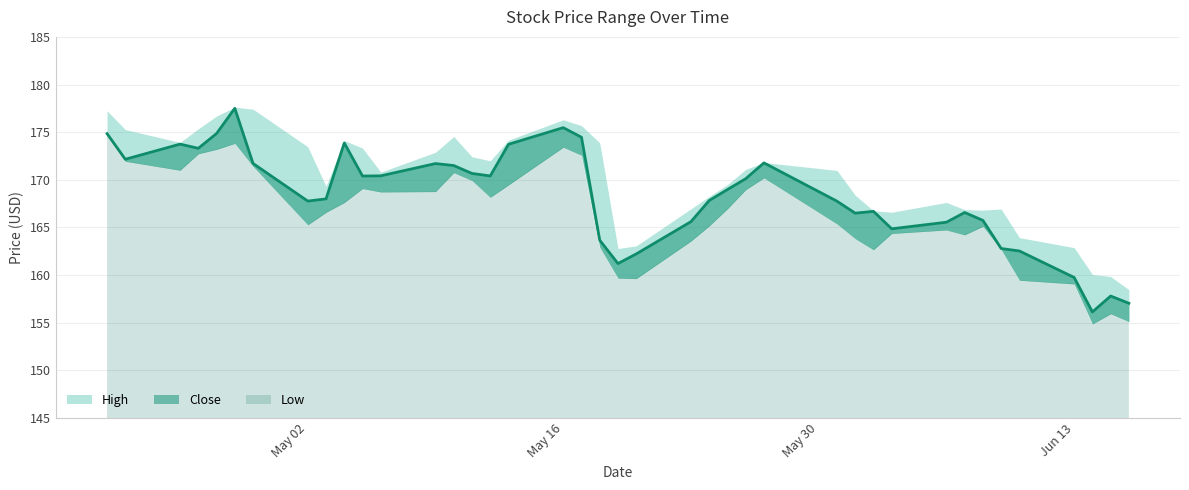

What are all the series names shown in the legend?

High, Close, Low